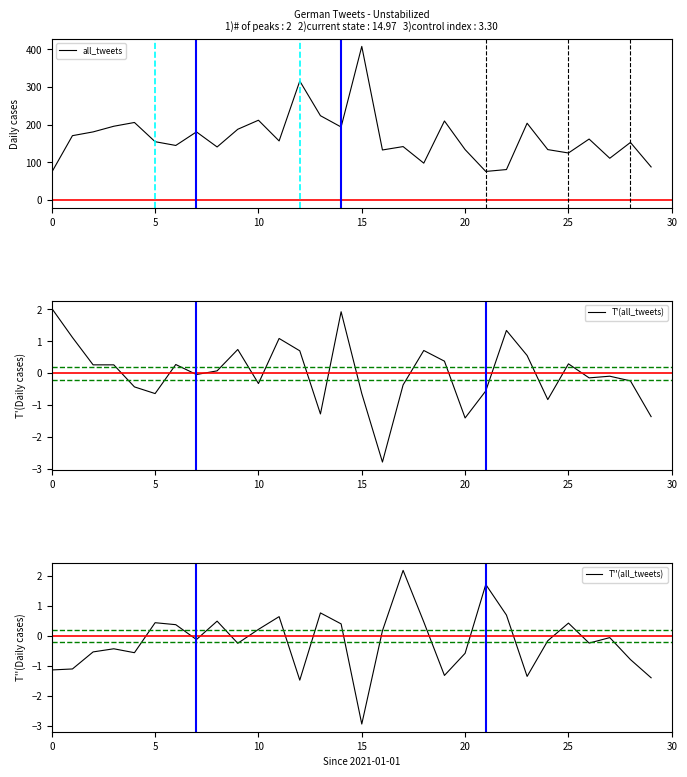

At 27, list the series in order from smallest to largest.

T'(all_tweets), T''(all_tweets), all_tweets